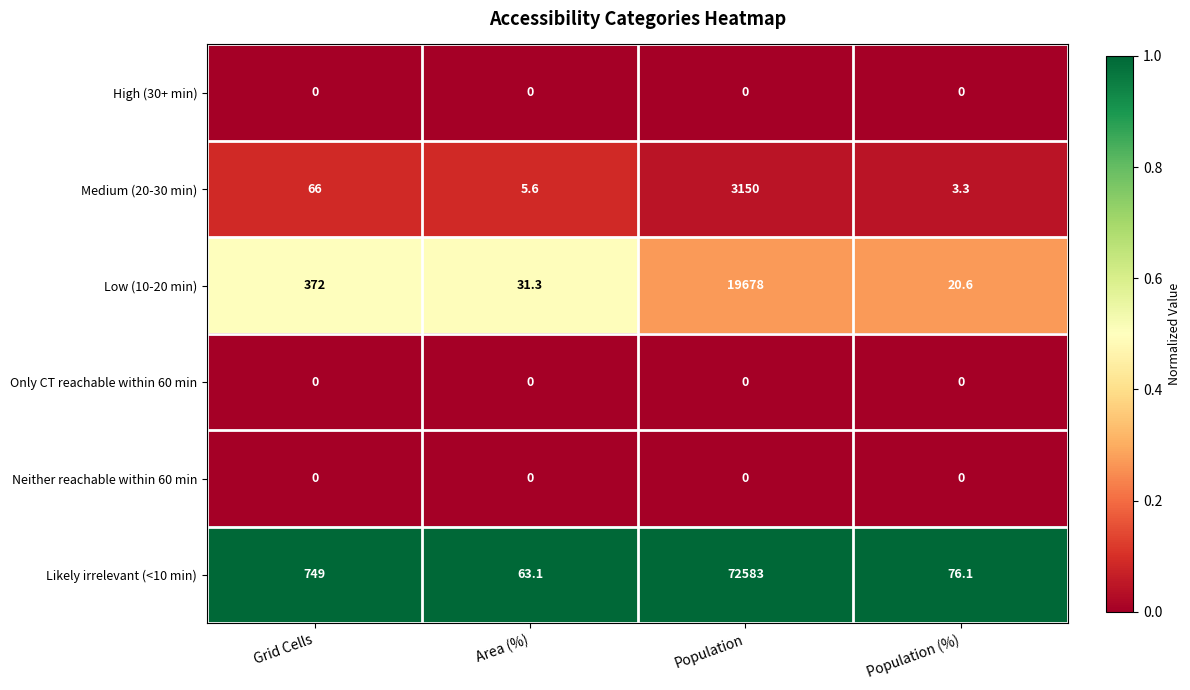

At which category is the sum across all series the highest?

Population